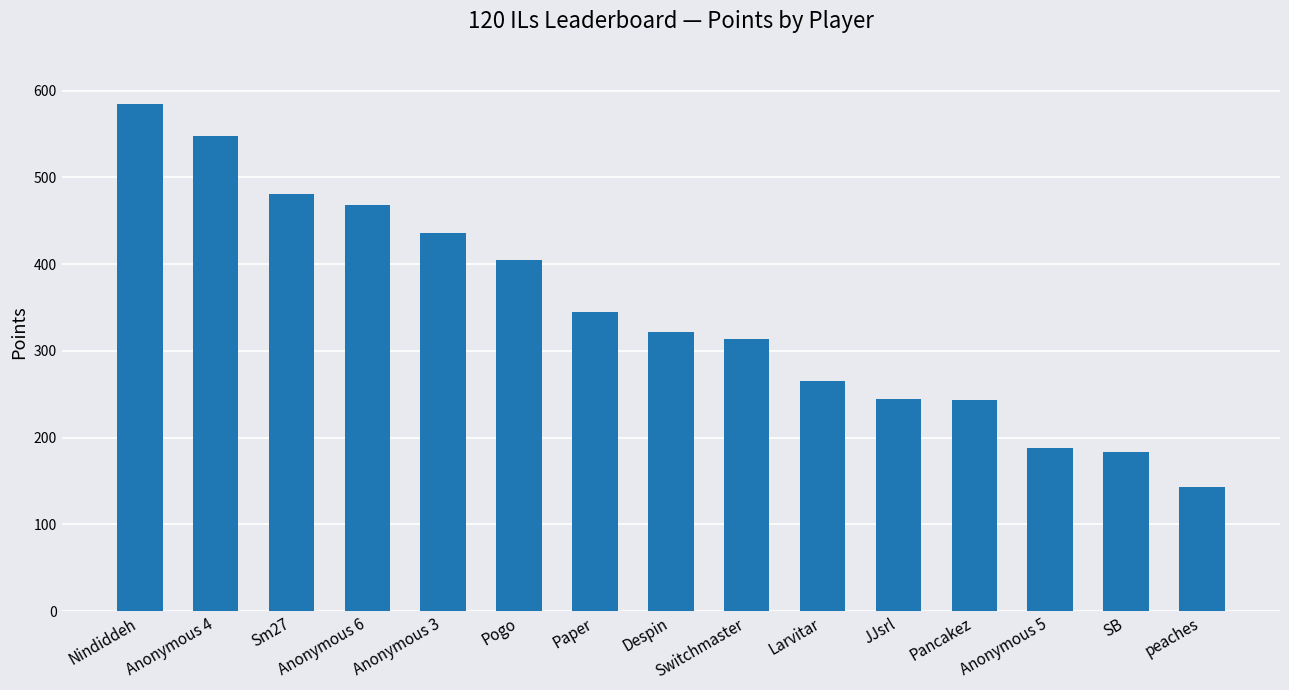

True or false: the data shows 649 at Anonymous 3.

False